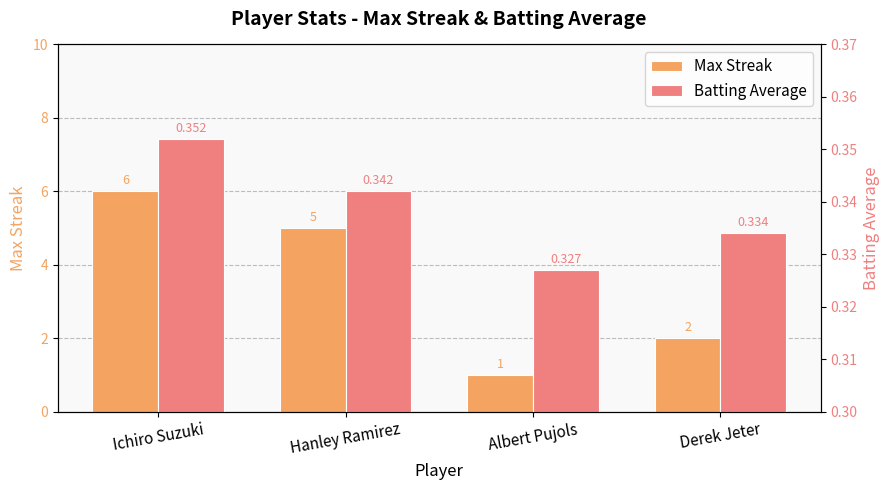

What is the label of the 1st bar from the right?

Derek Jeter